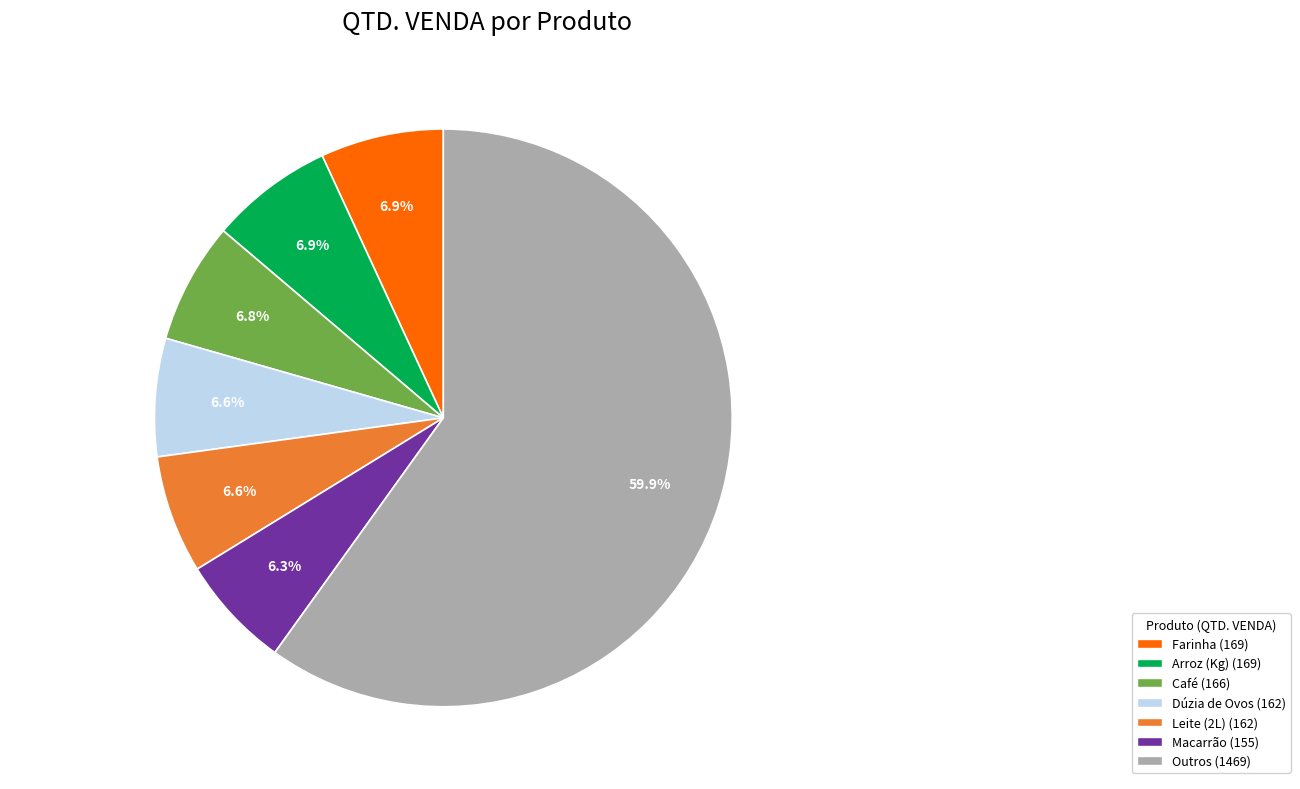

Does any single category account for the majority?

Yes